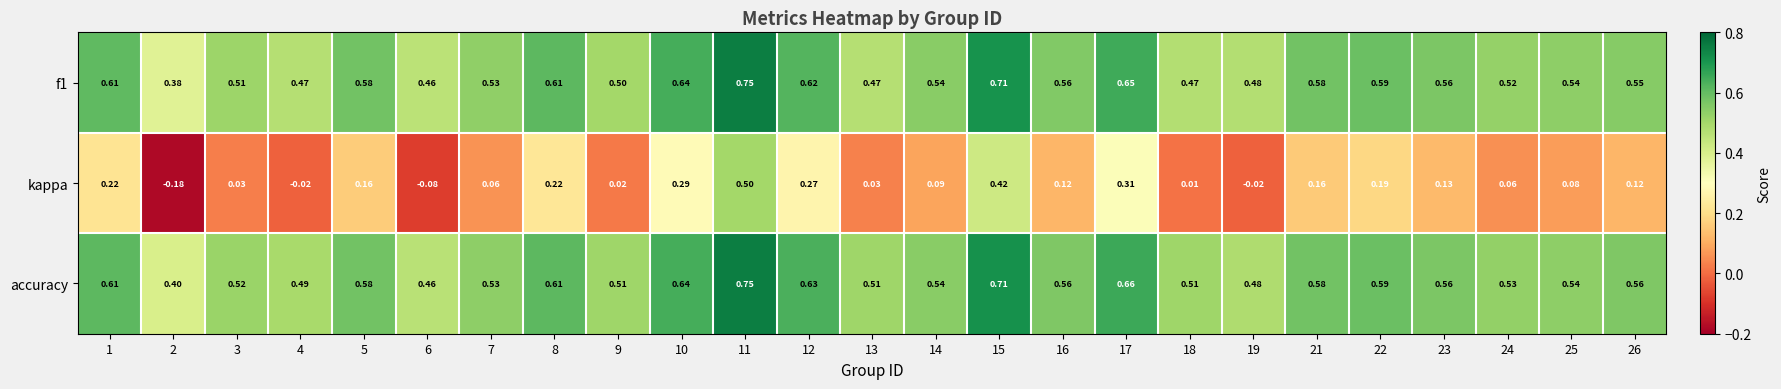

Between 3 and 22, which series saw the biggest shift?

kappa